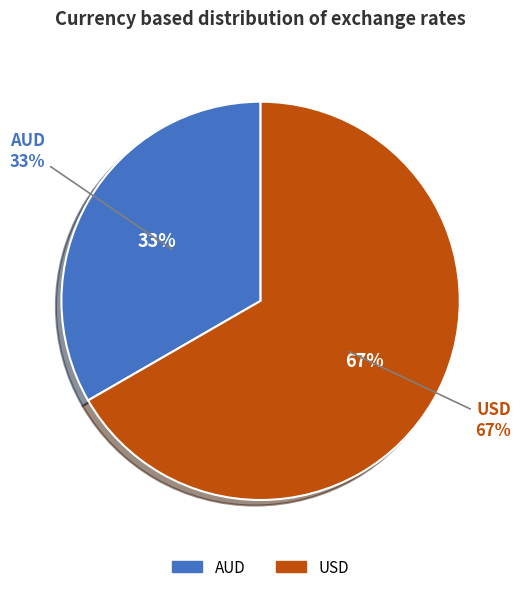

Count the number of slices in the pie.

2